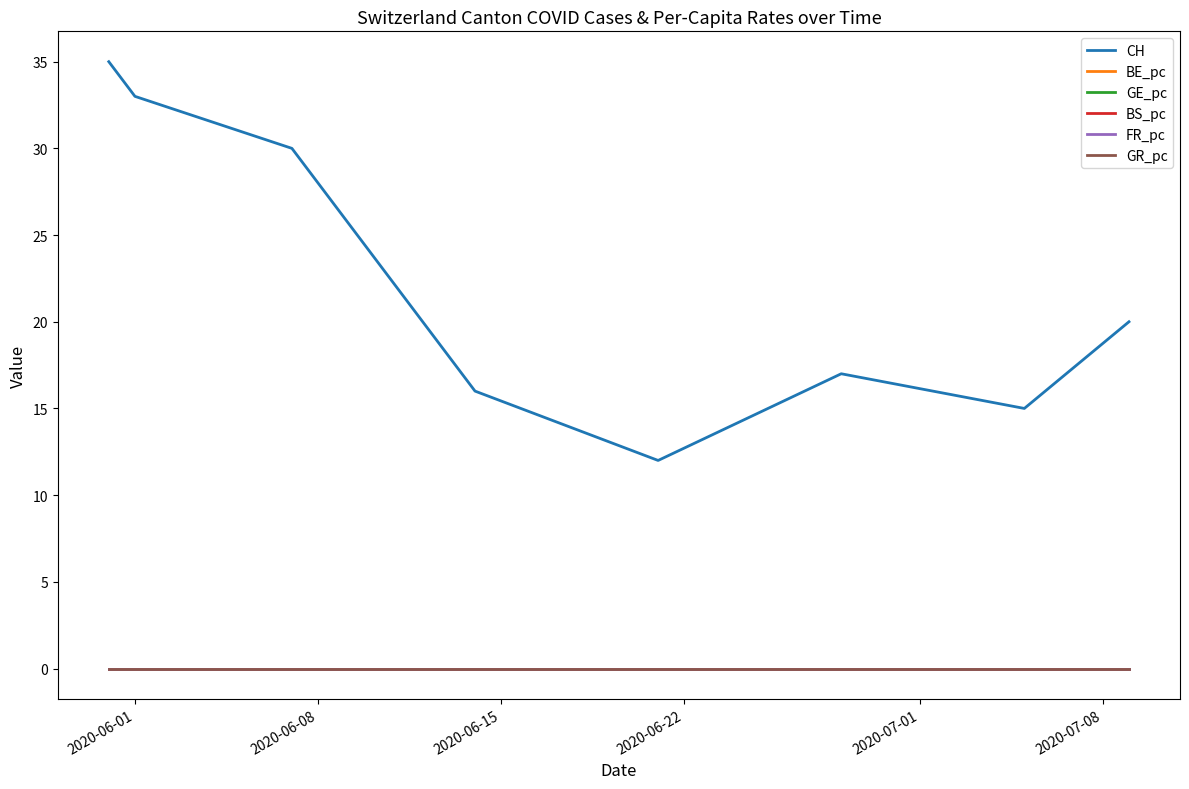

What is the maximum value shown in the chart?

35.0